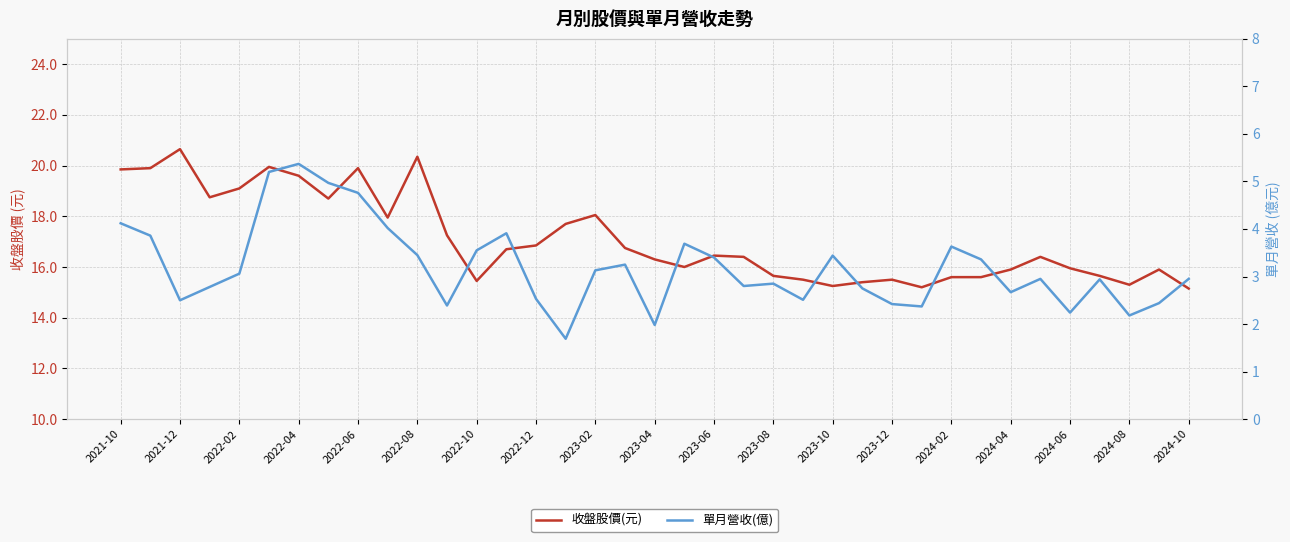

How many categories are shown in the chart?

37